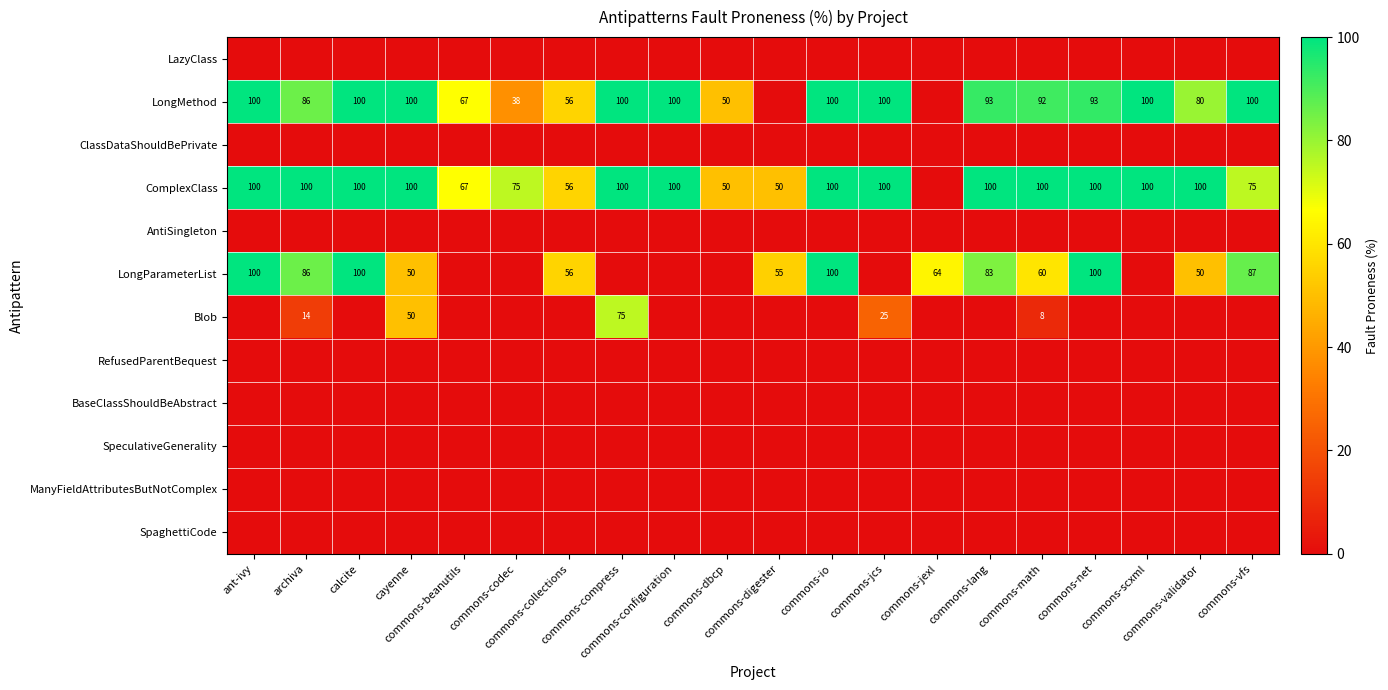

Rank the categories by LongMethod value from highest to lowest.

ant-ivy, calcite, cayenne, commons-compress, commons-configuration, commons-io, commons-jcs, commons-scxml, commons-vfs, commons-net, commons-lang, commons-math, archiva, commons-validator, commons-beanutils, commons-collections, commons-dbcp, commons-codec, commons-digester, commons-jexl